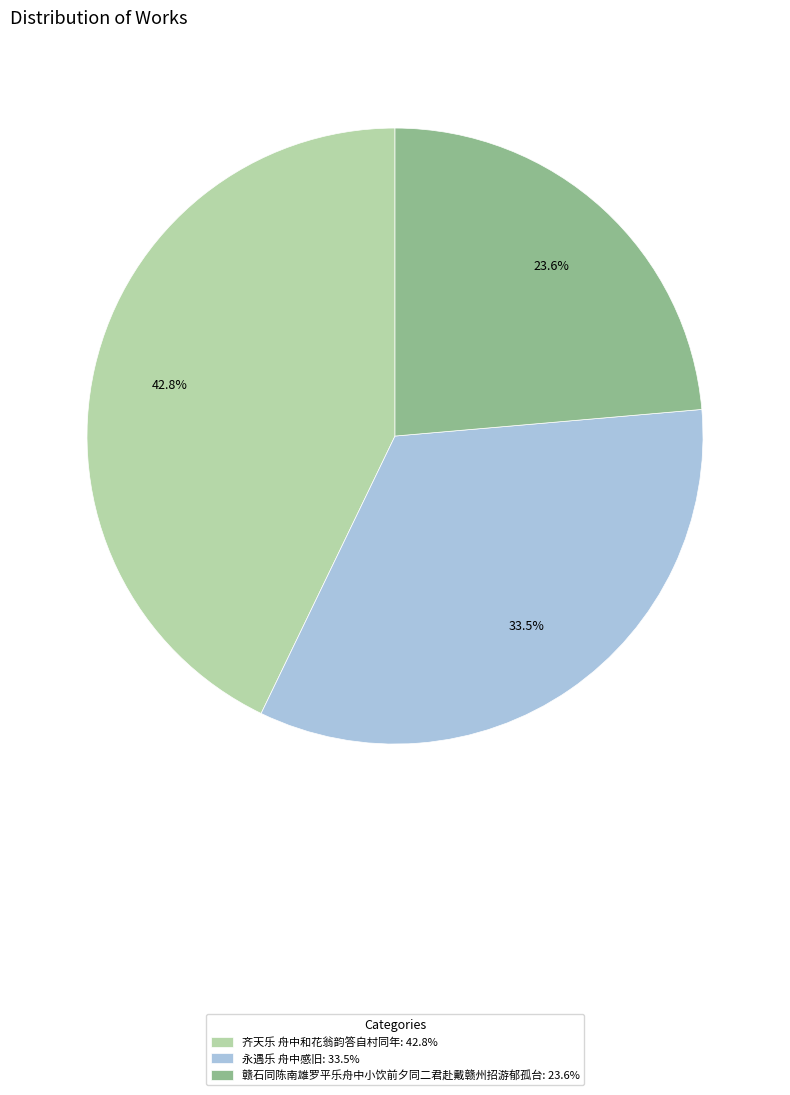

Is there a majority slice in this chart?

No